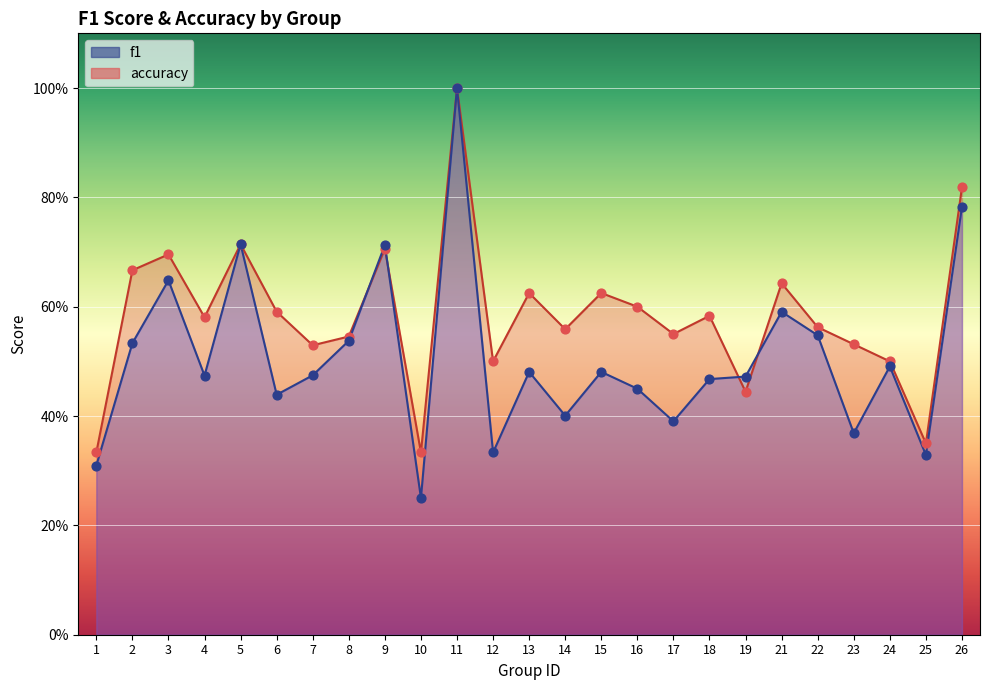

Which series reaches the minimum Y coordinate?

f1